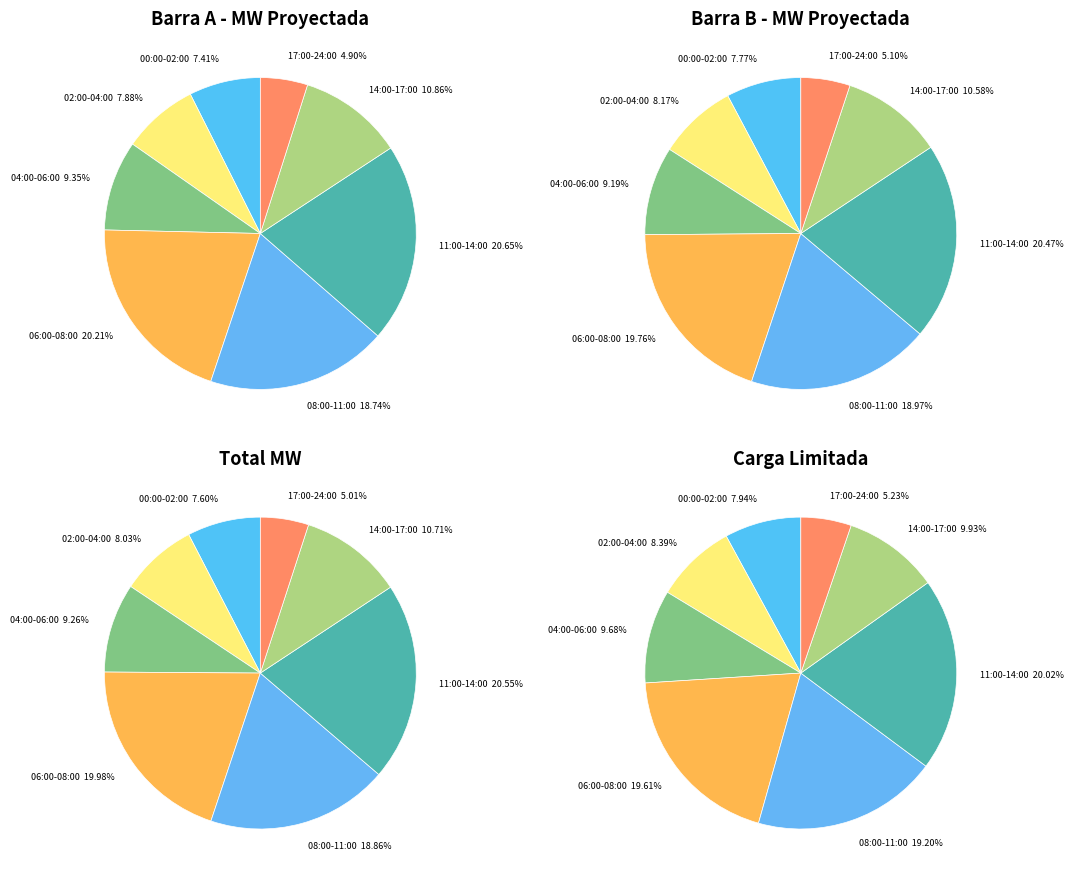

How much of the chart is everything except 6?

91.7%